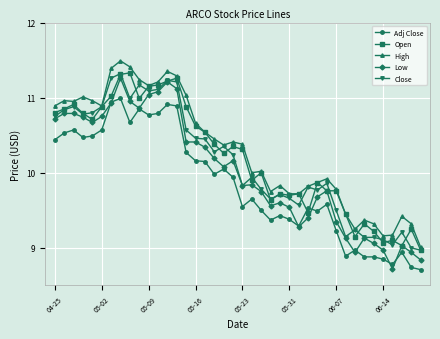

True or false: High and Low cross at least once.

False